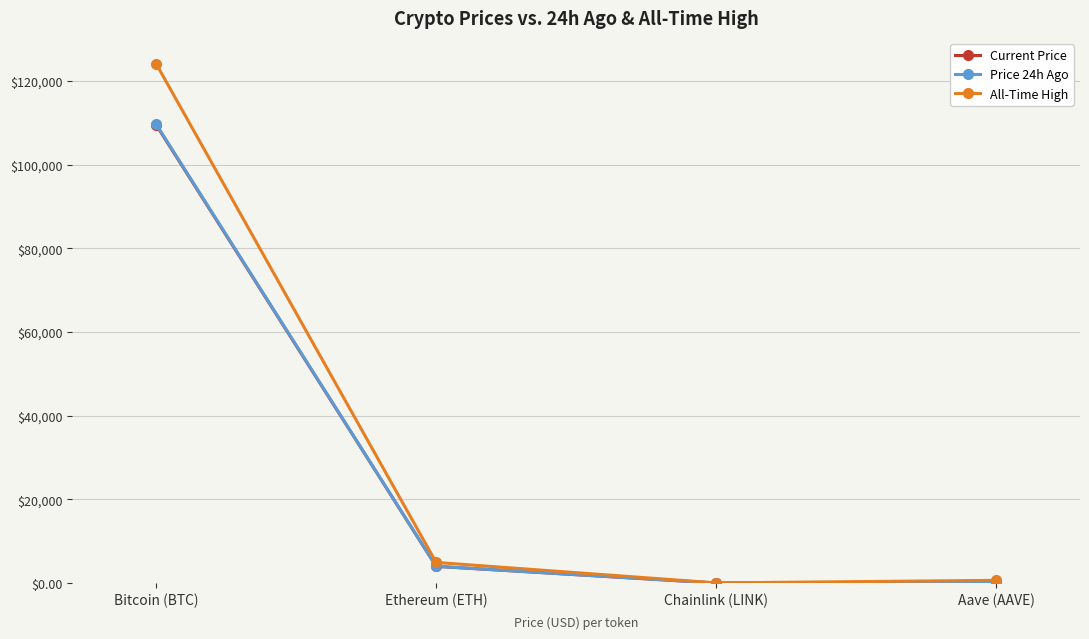

True or false: All-Time High has a value of 124128.0 at Bitcoin (BTC).

True